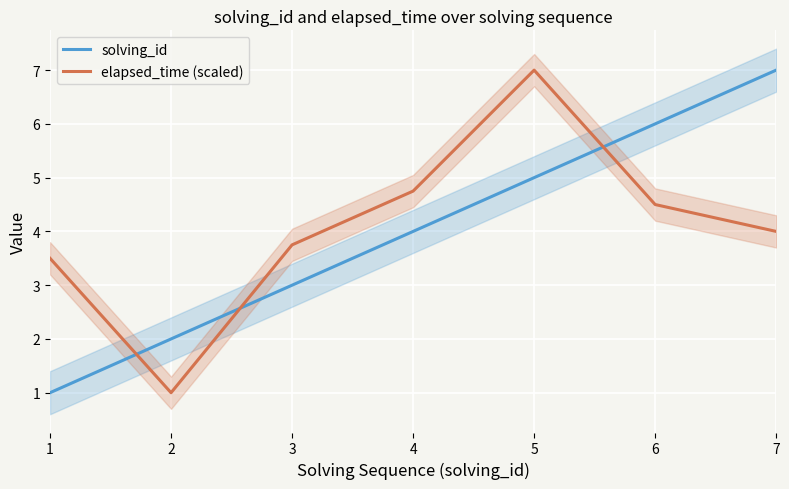

Which series changed the most between 3 and 6?

solving_id